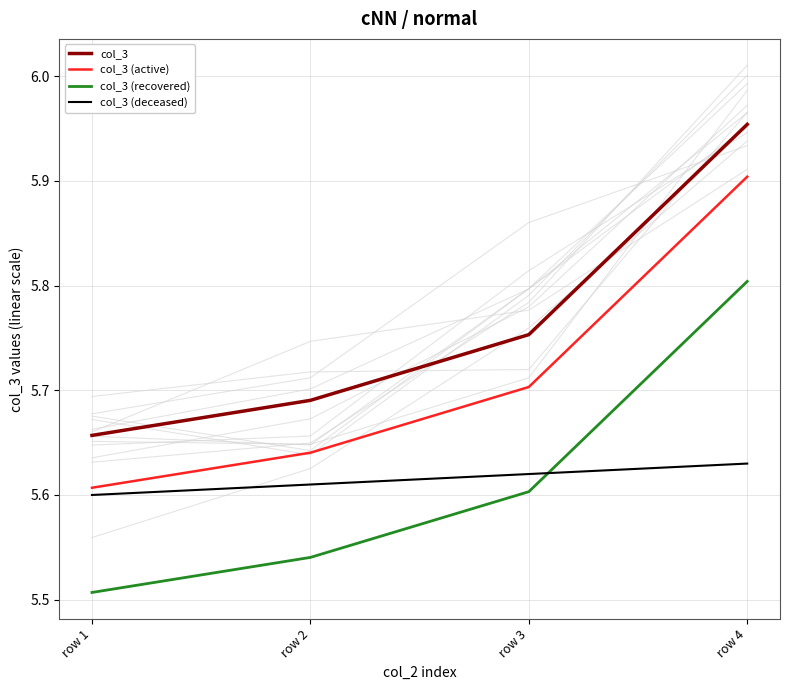

At which category is the sum across all series the highest?

row 4